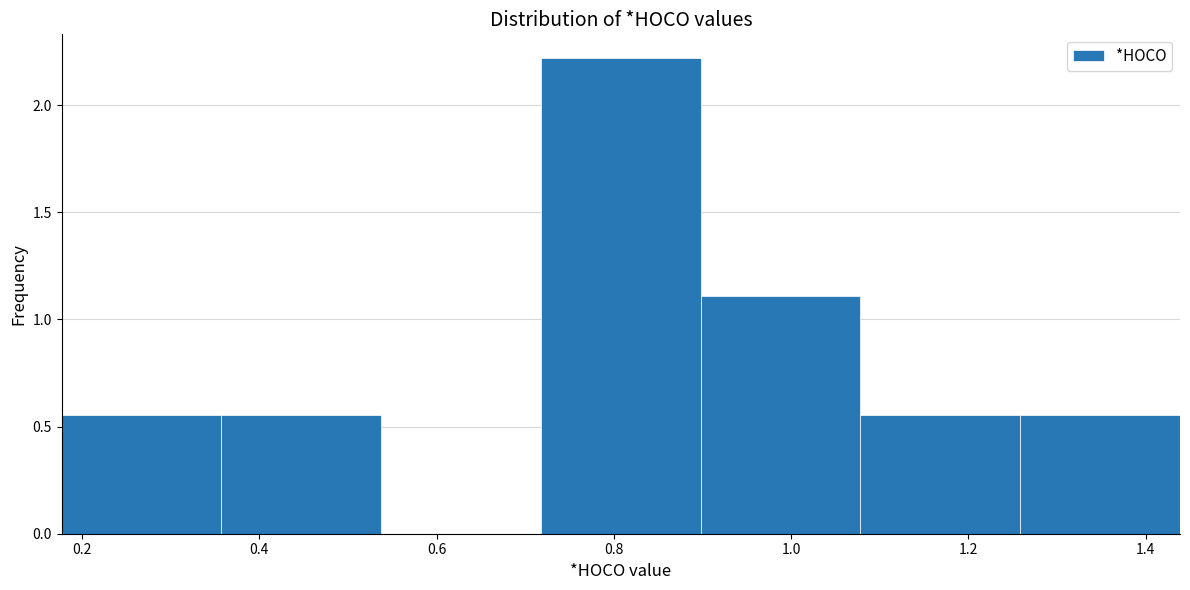

Over which range of the x-axis is the bar tallest?

0.72 to 0.90